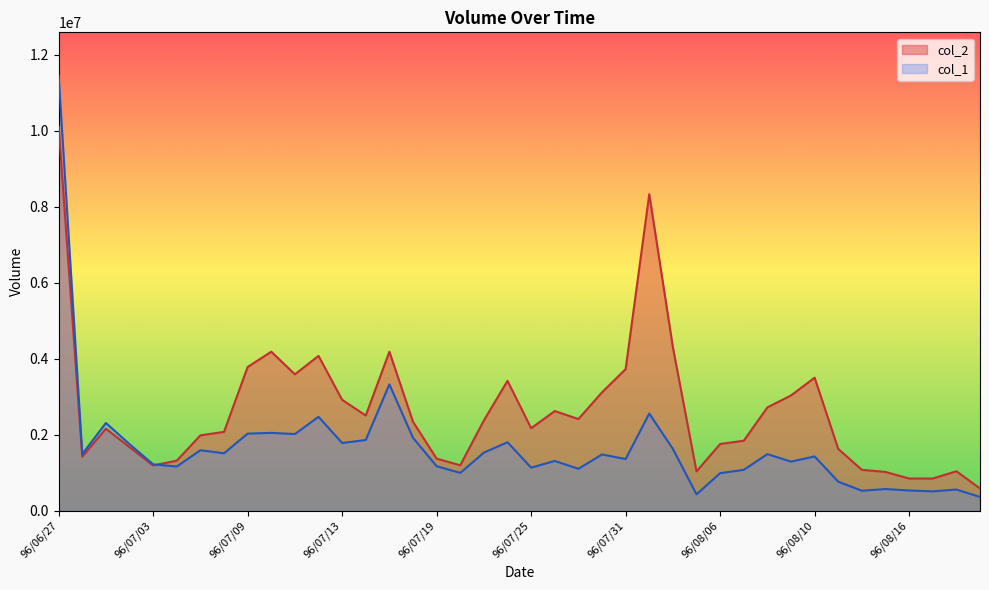

What position from the right is 96/07/13?

28